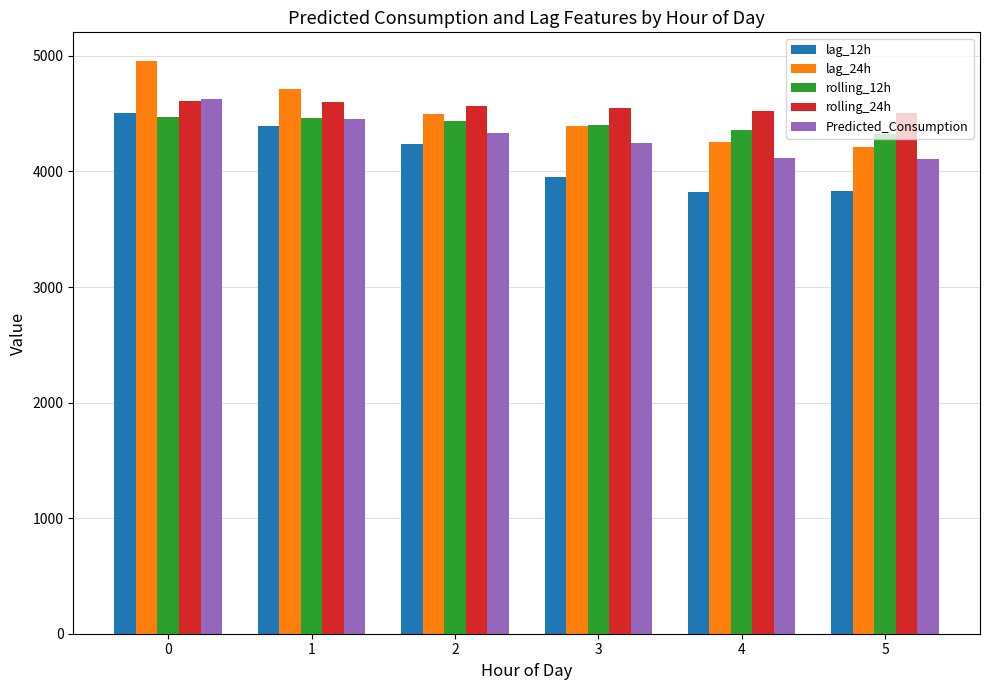

The Predicted_Consumption series shows 4623.8 at 0. True or false?

True